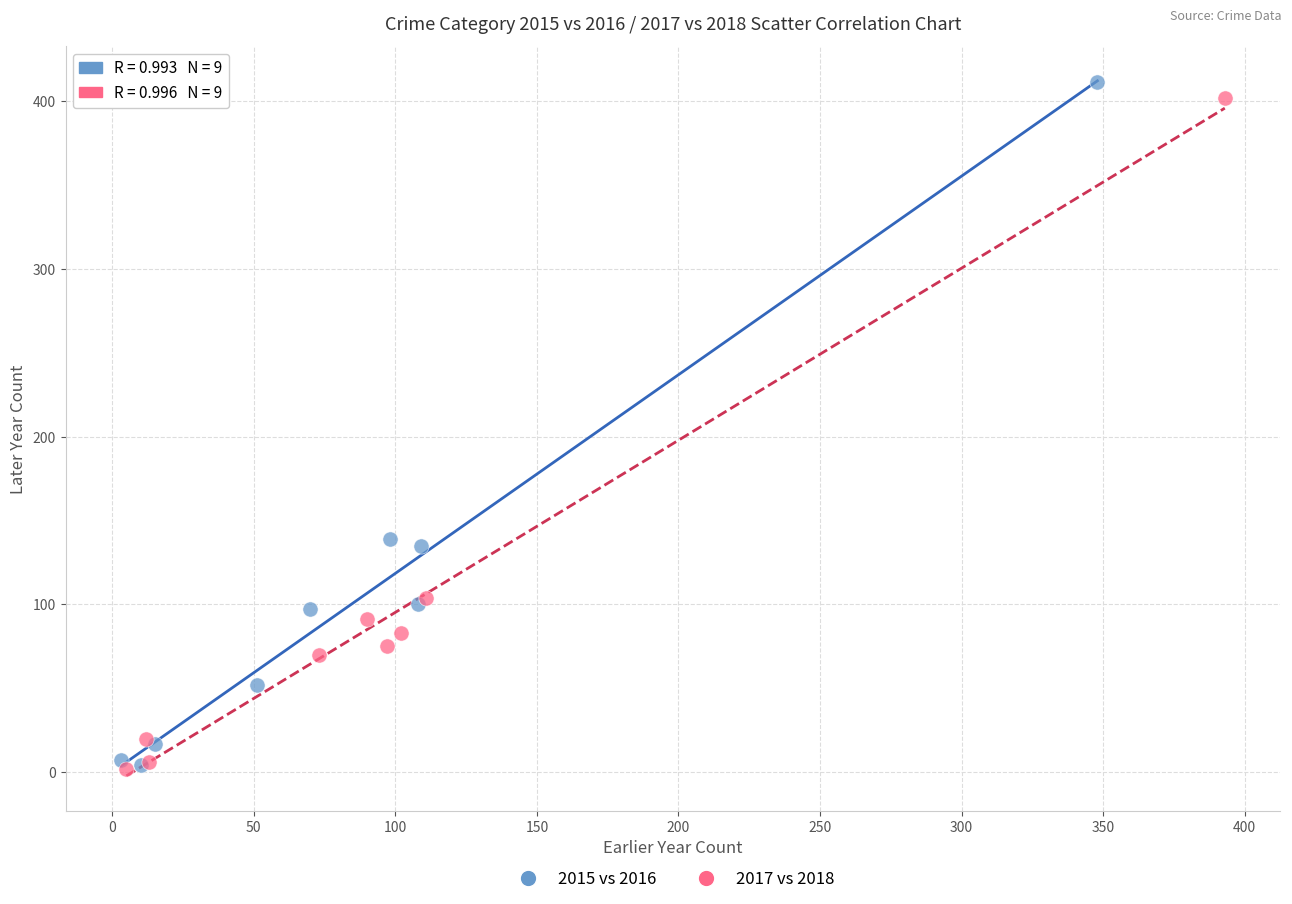

Which series has the widest spread of Y values?

2015 vs 2016